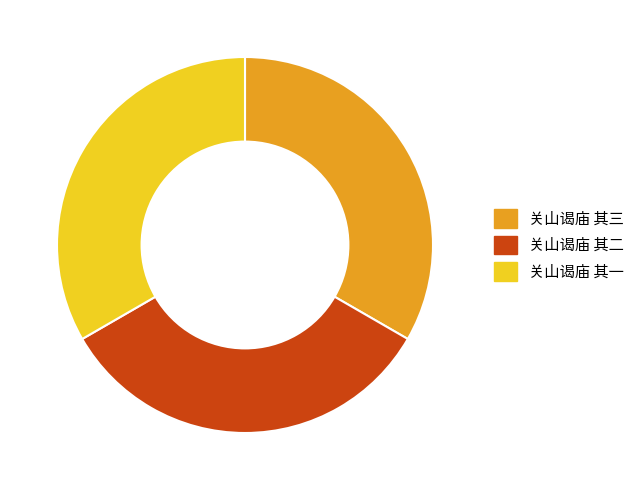

The 关山谒庙 其三 slice represents 39% of the pie. True or false?

False